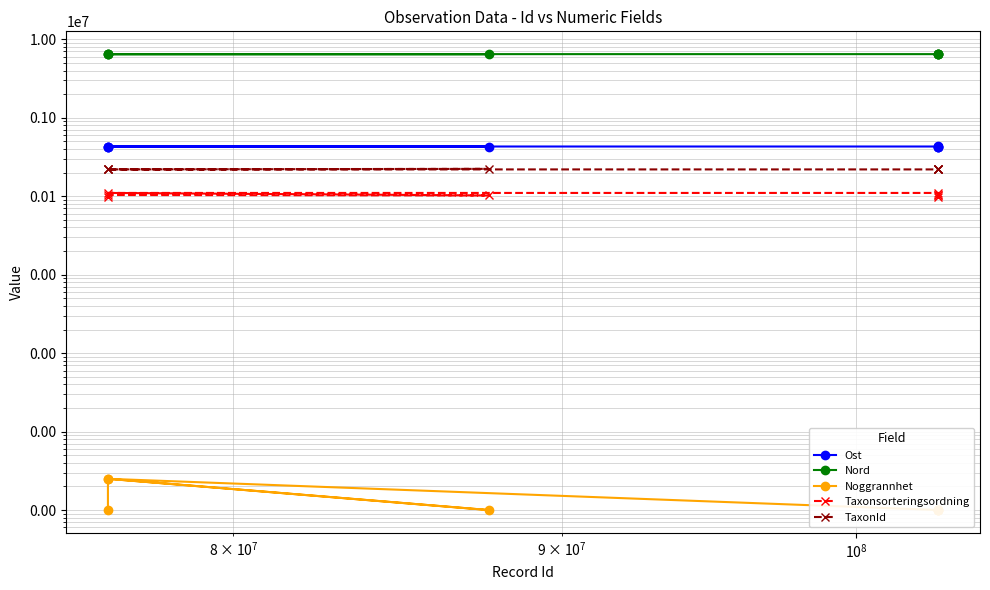

What is the difference between the maximum and minimum values in the Ost series?

319